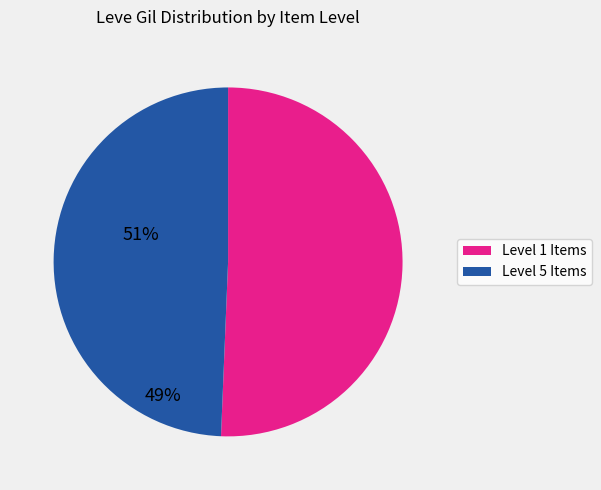

Does any single category account for the majority?

Yes